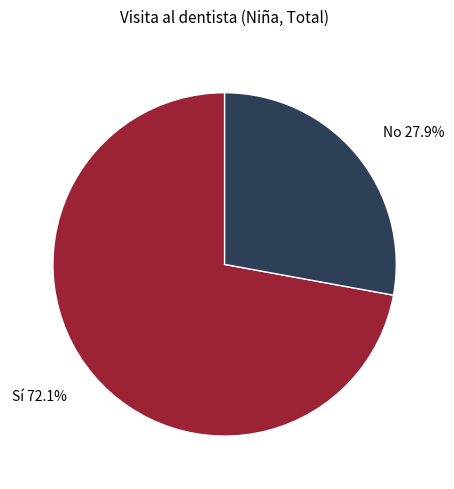

Is there any slice that represents more than half of the pie?

Yes